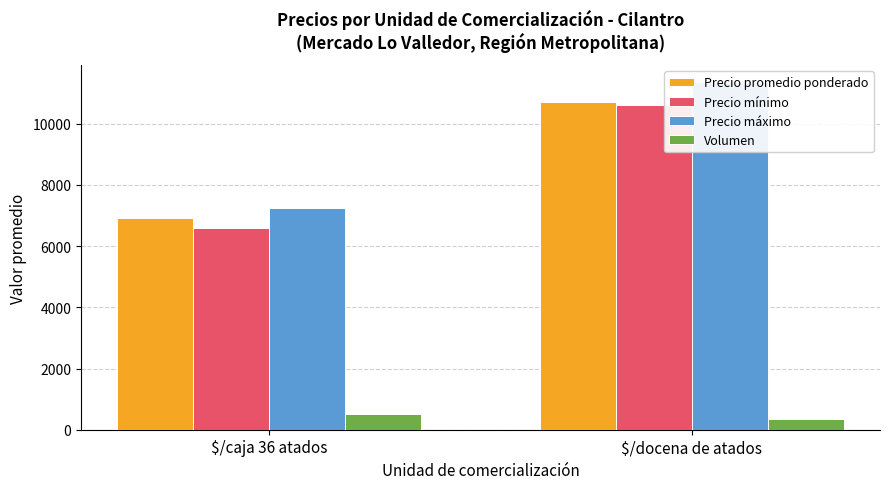

True or false: Precio máximo has a value of 11350 at $/docena de atados.

True